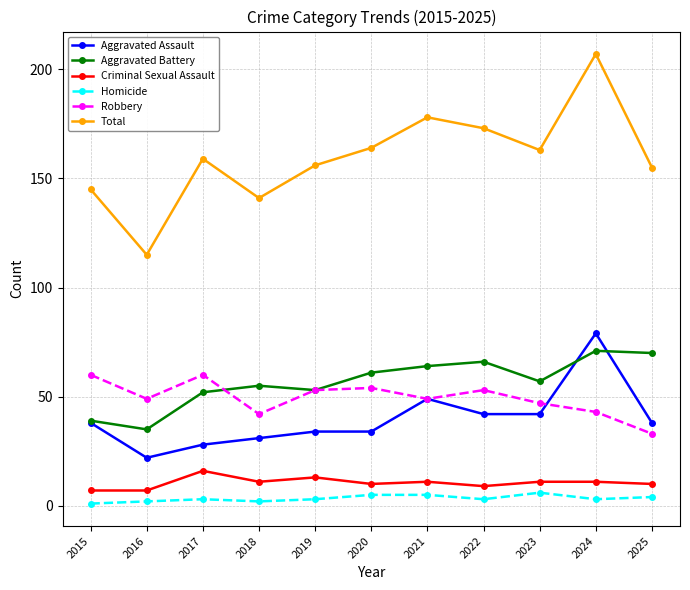

True or false: Criminal Sexual Assault has more than 1 points higher than both neighbors.

True